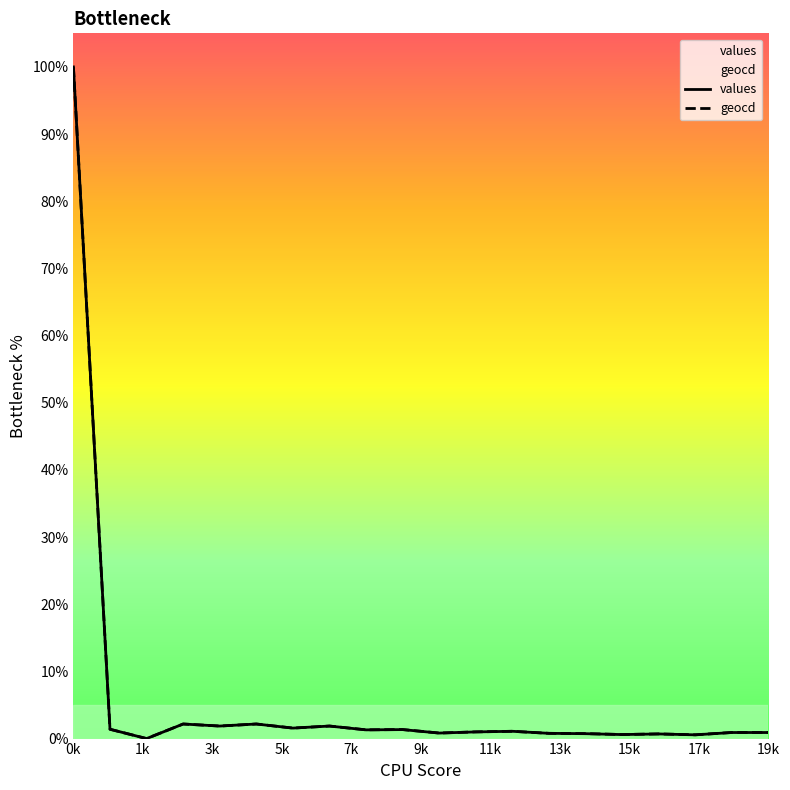

The geocd series shows 0.4 at 15. True or false?

False